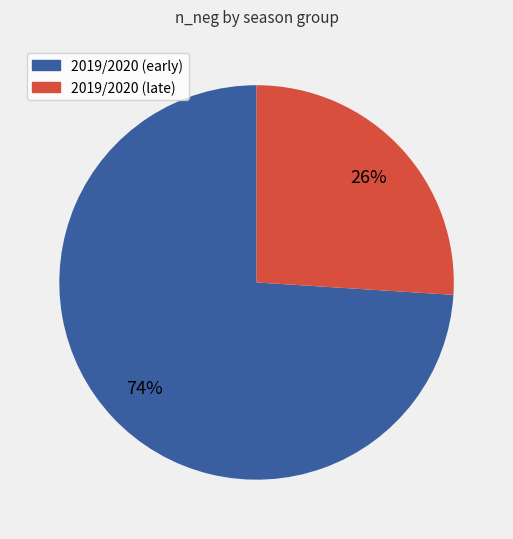

To the nearest percent, what is the average slice percentage?

50%